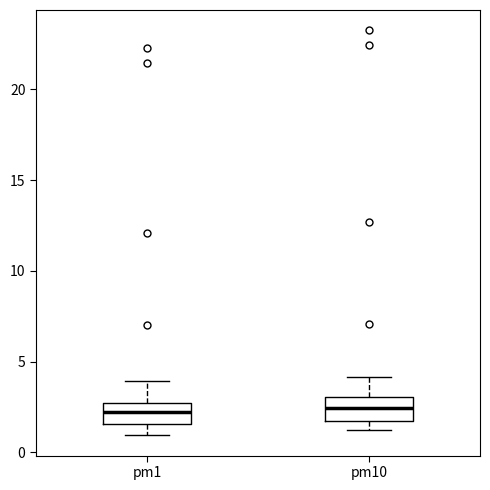

Reading left to right, transcribe this box plot: for each box, give where its median line is, the range the box spans, and where its two whiskers end, as read against the y-axis. The values are not printed on the chart, so give them approximately, as read against the axis.

pm1: median 2.0, box 1.5 to 2.5, whiskers 1.0 to 4.0
pm10: median 2.5, box 1.5 to 3.0, whiskers 1.0 to 4.0